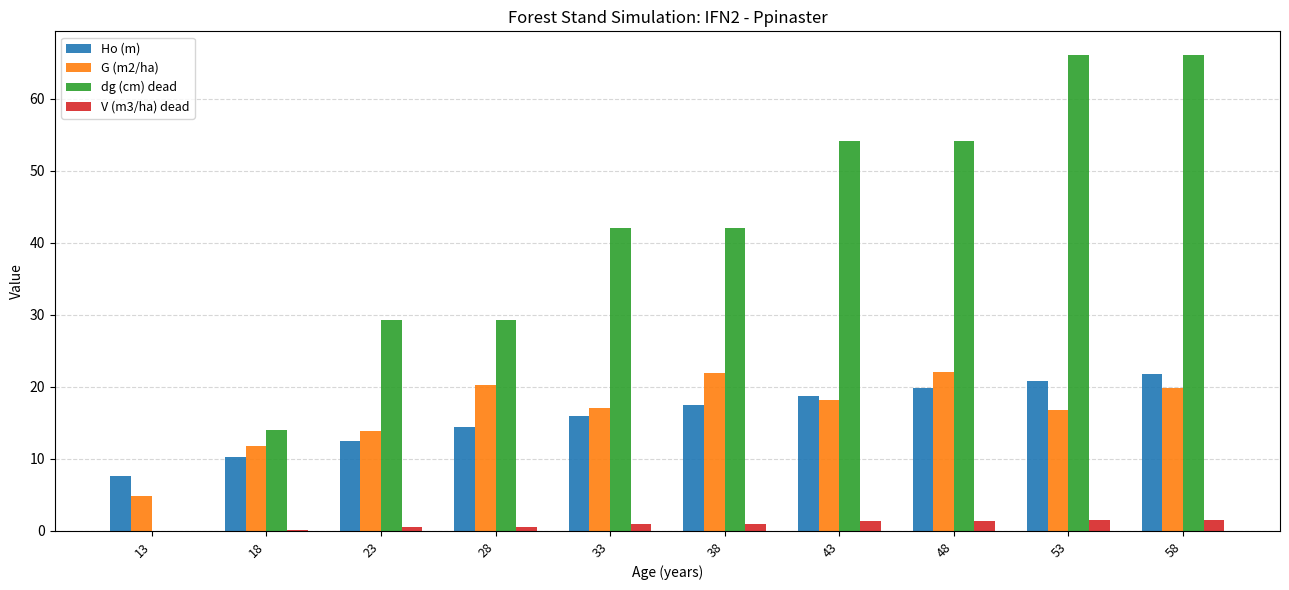

What is the difference between the V (m3/ha) dead values at 18 and 23?

0.5